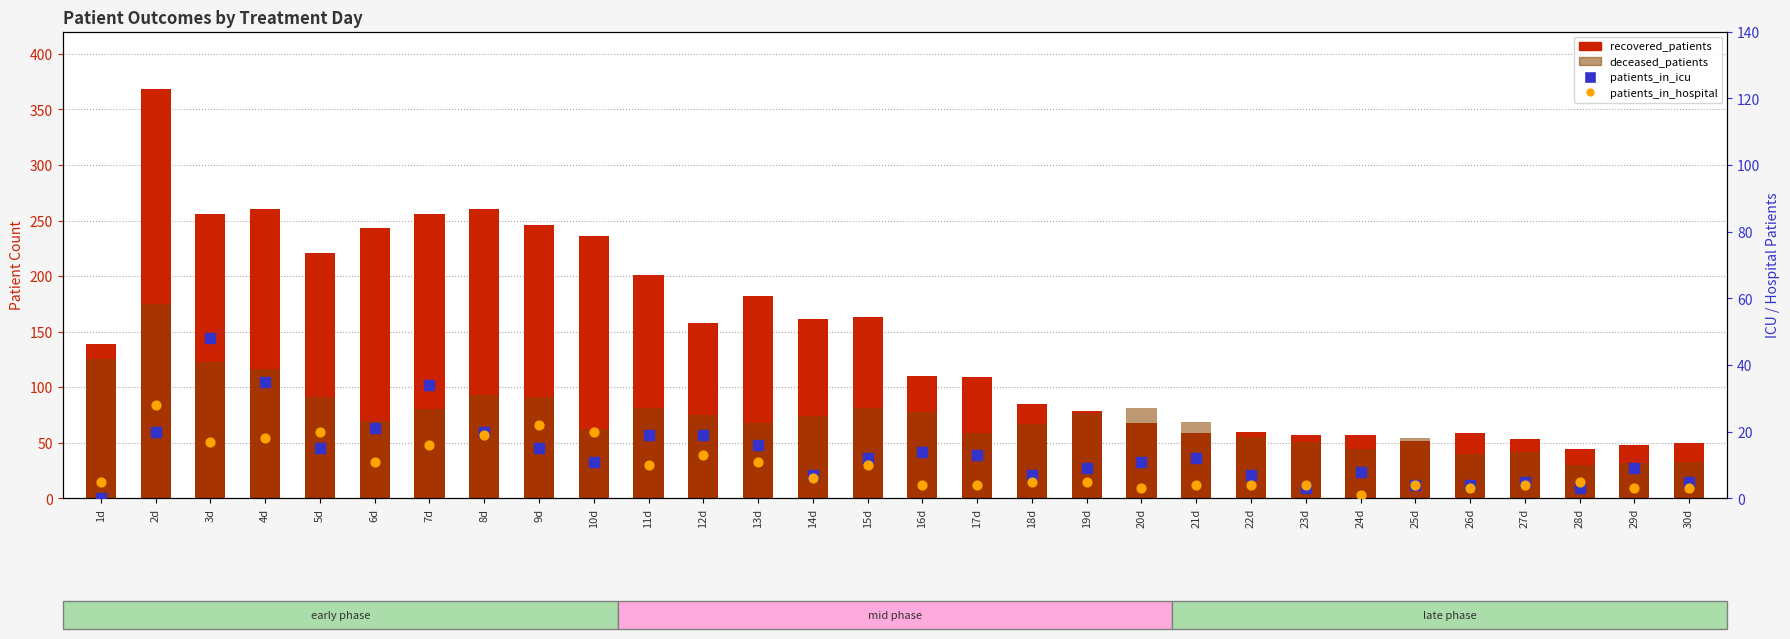

What are all the series names shown in the legend?

recovered_patients, deceased_patients, patients_in_icu, patients_in_hospital